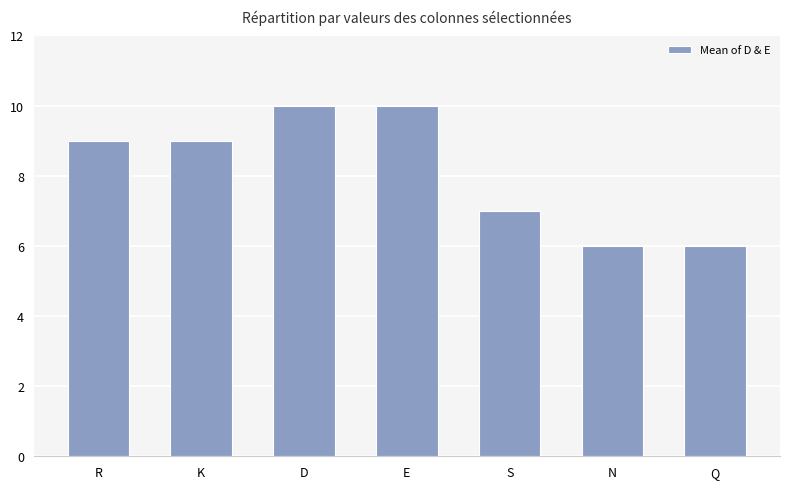

What is the difference between the values at Q and R?

3